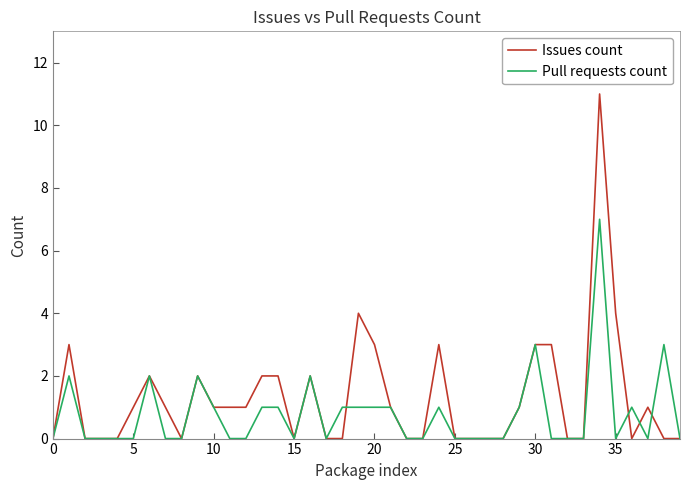

What is the highest value of the Issues count series?

11